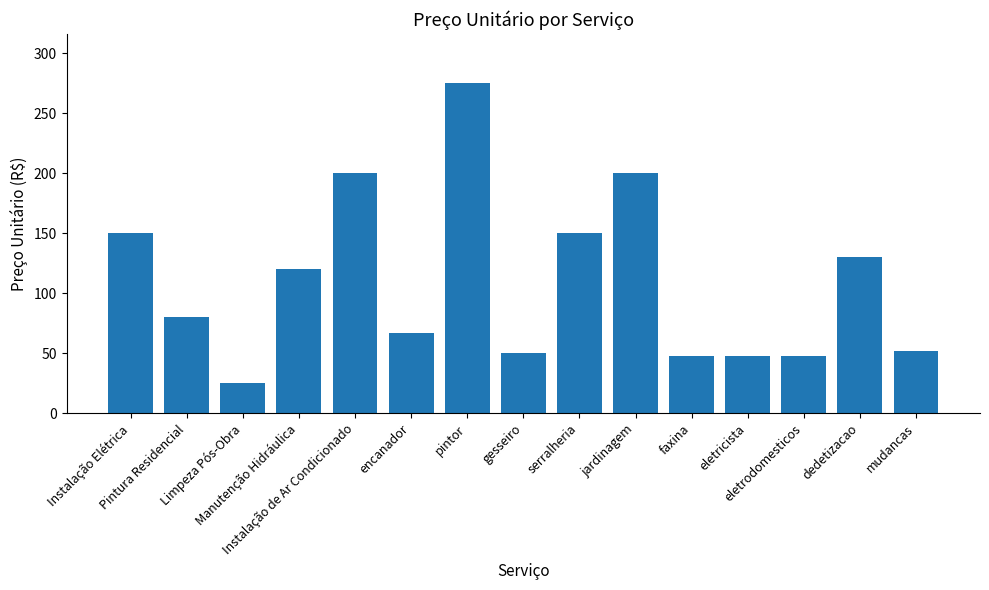

How many series are shown in this chart?

1